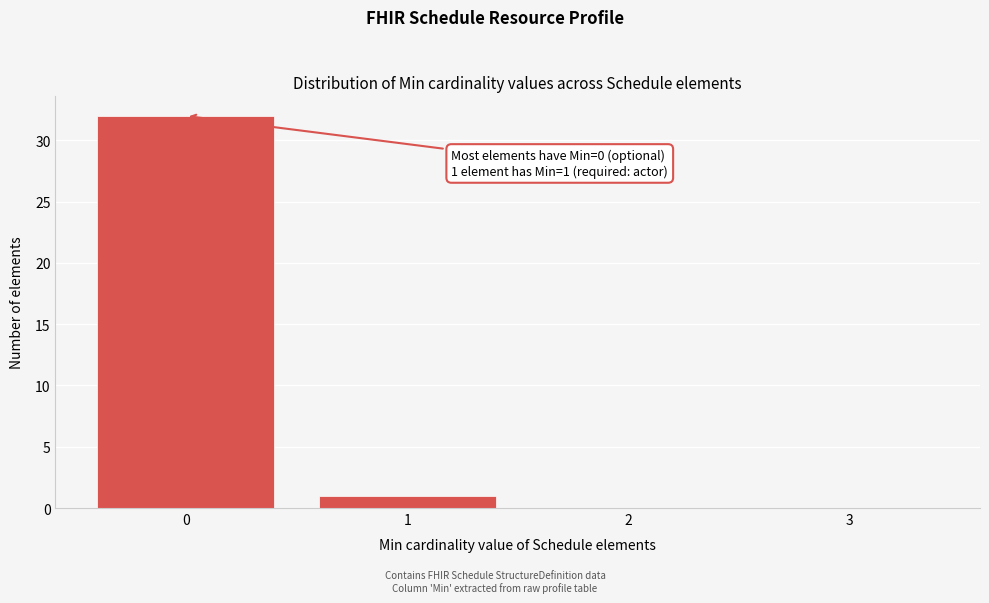

Which range on the x-axis has the tallest bar?

-0.5 to 0.5